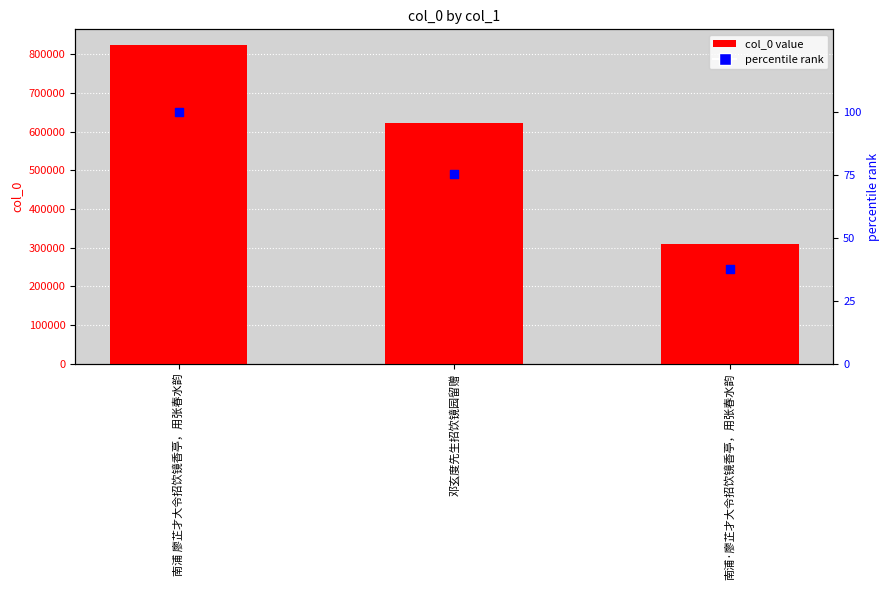

What is the total value across all series at 南浦 廖芷才大令招饮镜香亭，用张春水韵?

823172.0